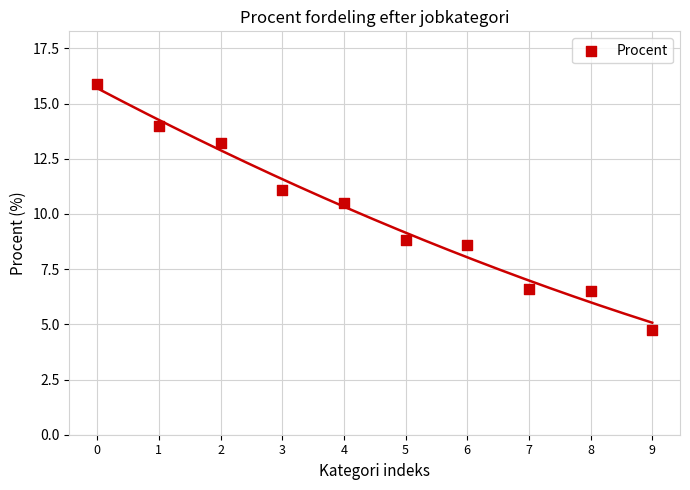

What Y value in the scatter plot is closest to 10?

10.5